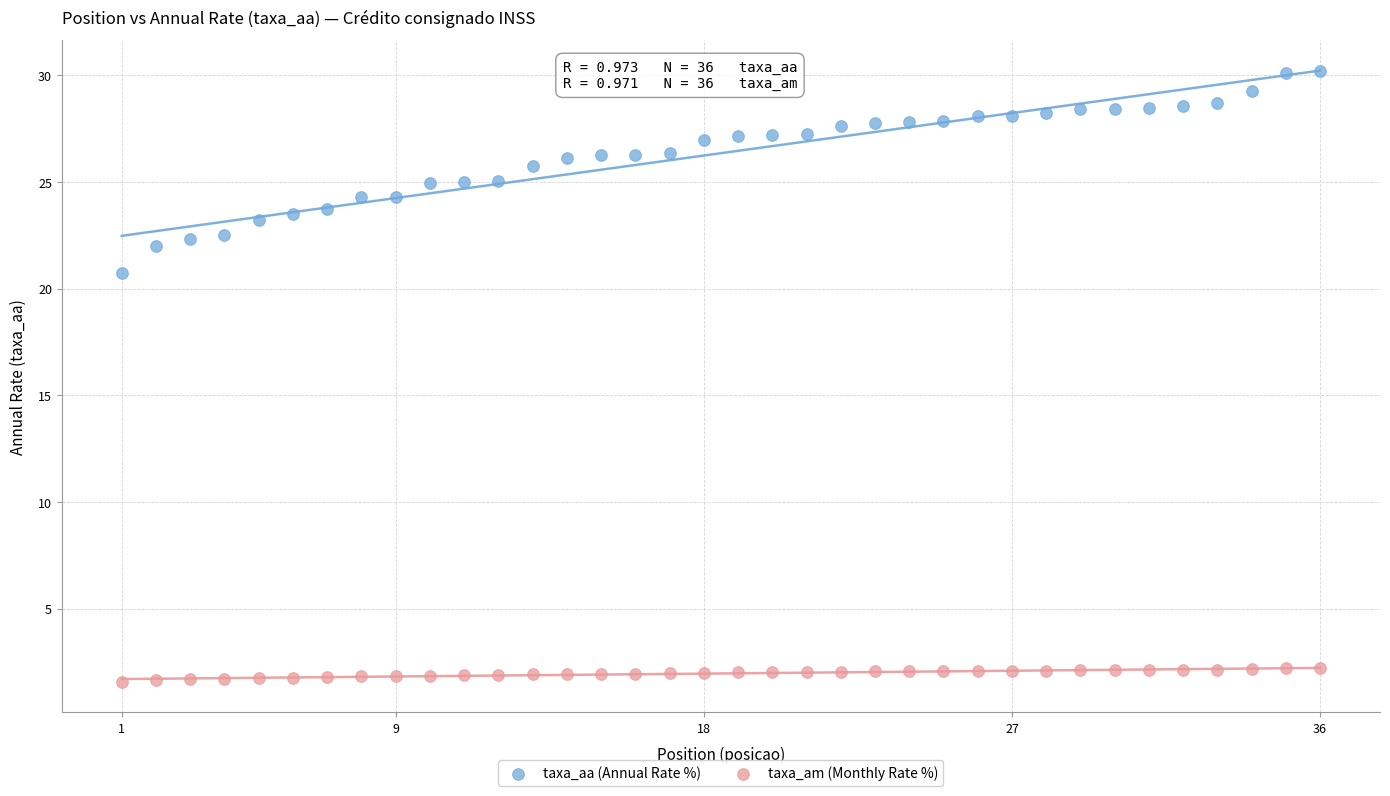

What are all the series names shown in the legend?

taxa_aa (Annual Rate %), taxa_am (Monthly Rate %)